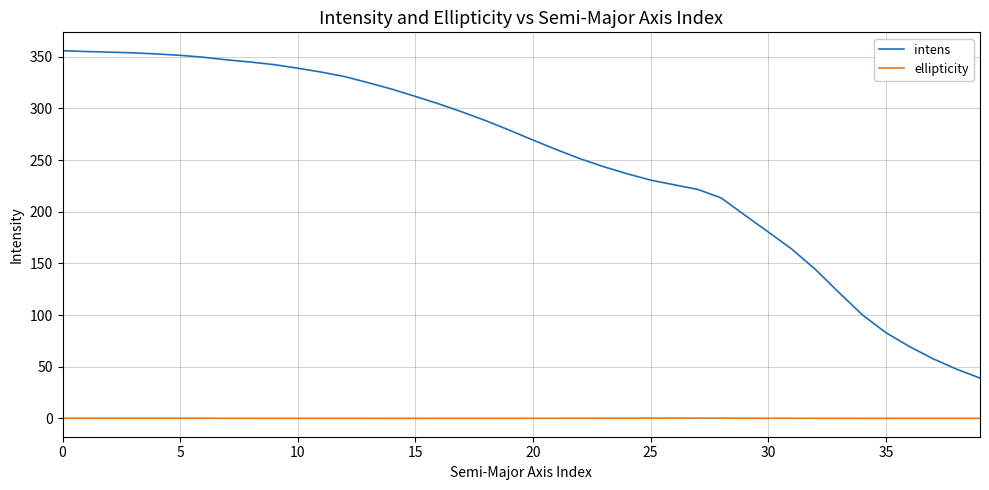

Which series has the widest spread of values?

intens